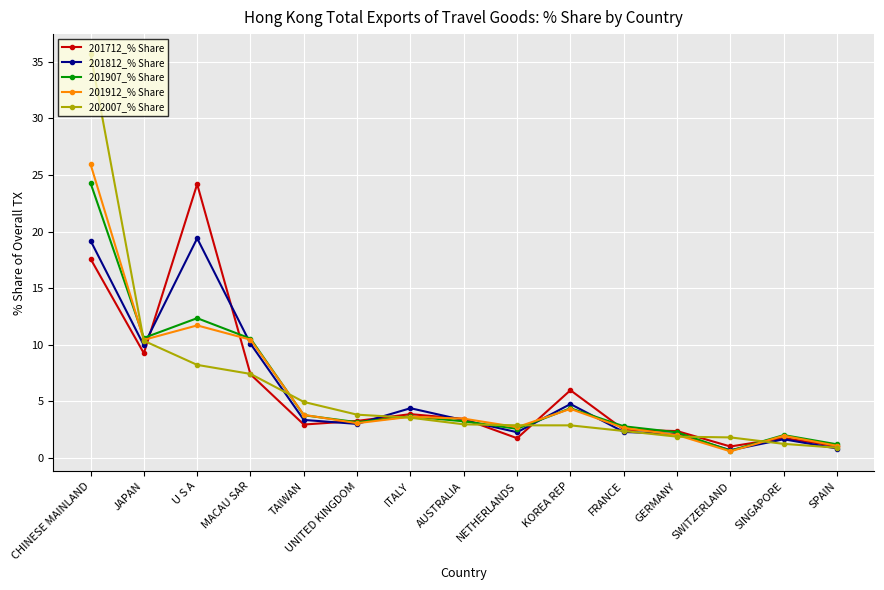

What is the maximum value for 201907_% Share?

24.3